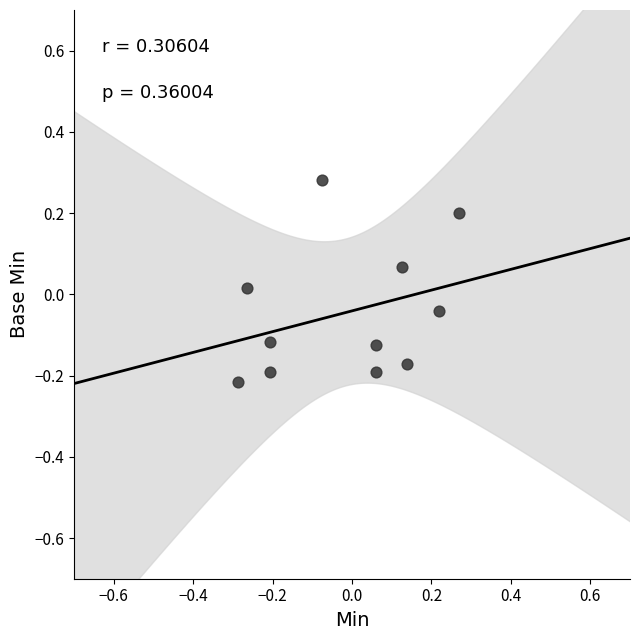

What is the range of Y values (max minus min)?

0.5